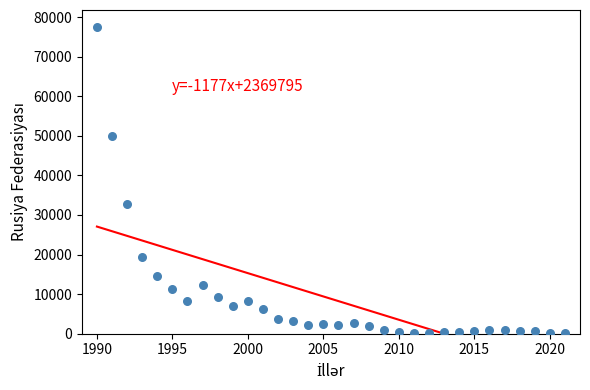

What Y value in the scatter plot is closest to 38788?

32804